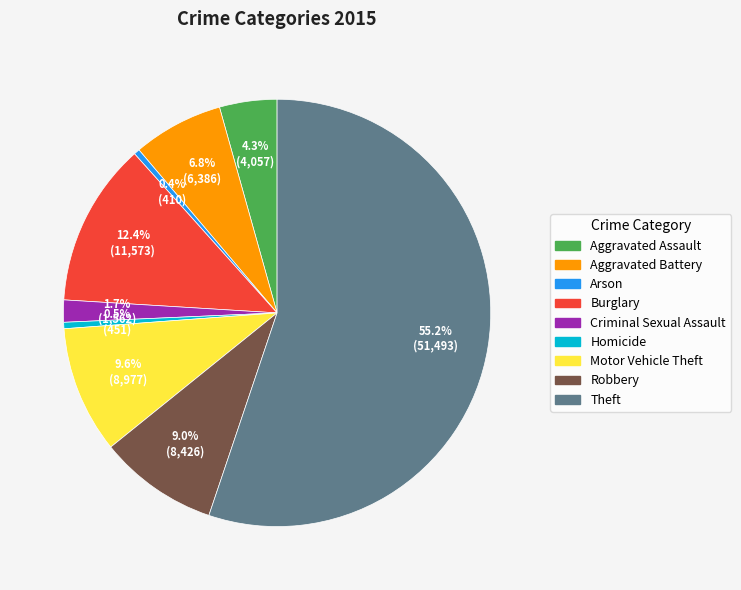

To the nearest percent, what is the difference between the Criminal Sexual Assault and Arson slice percentages?

1%